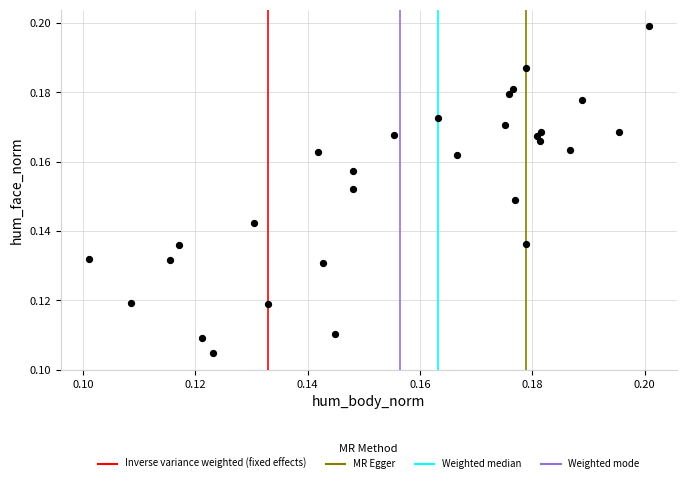

How many data points are displayed?

29